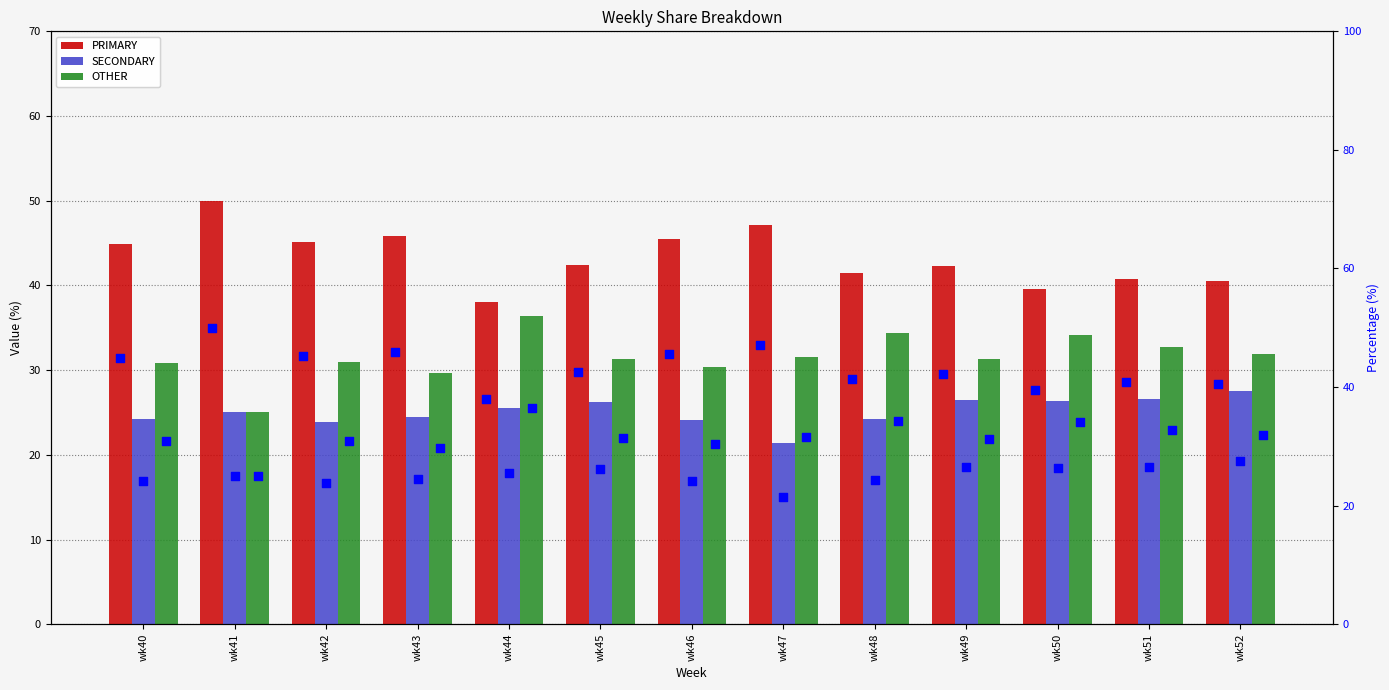

Which series reaches the maximum Y coordinate?

PRIMARY